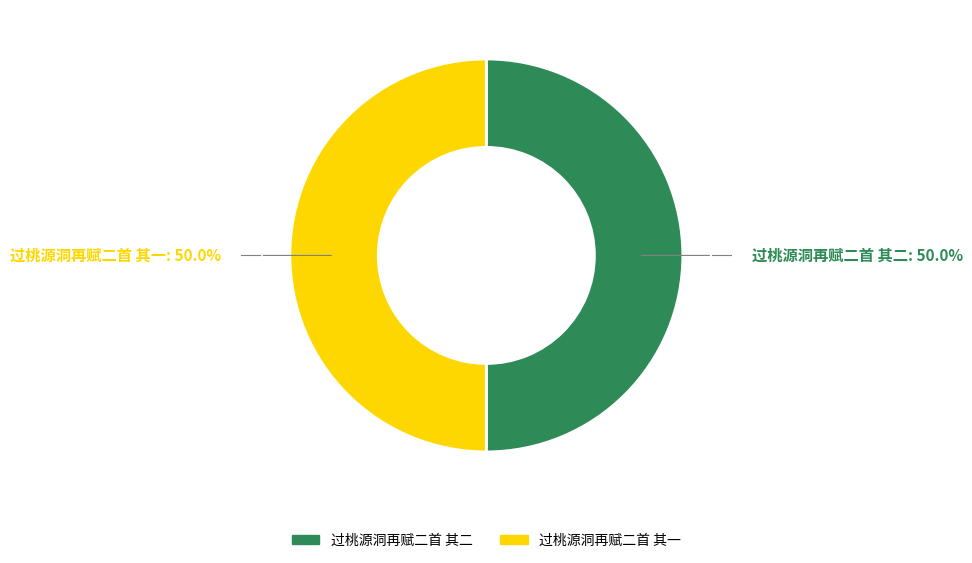

Approximately how many times larger is the value at 过桃源洞再赋二首 其一 compared to 过桃源洞再赋二首 其二?

1.0